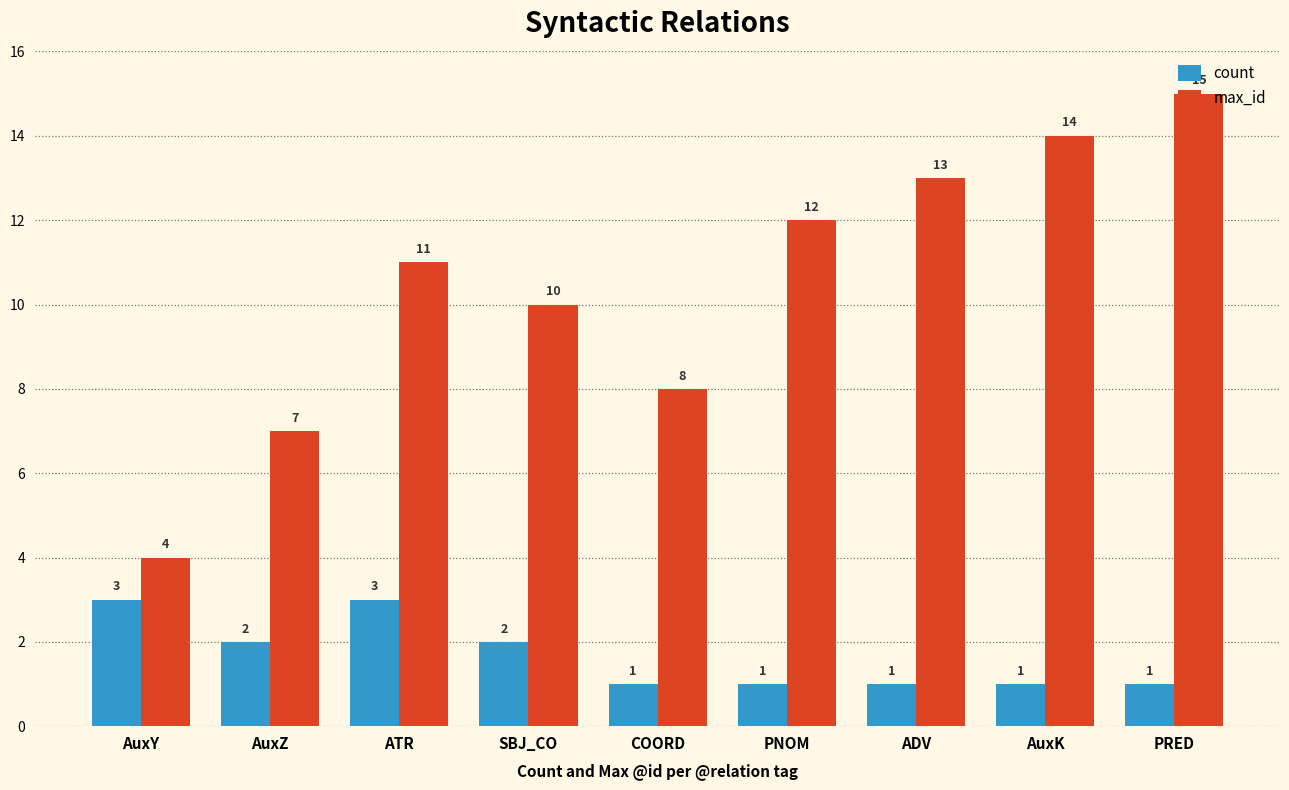

Rank the series by their average value, from lowest to highest.

count, max_id